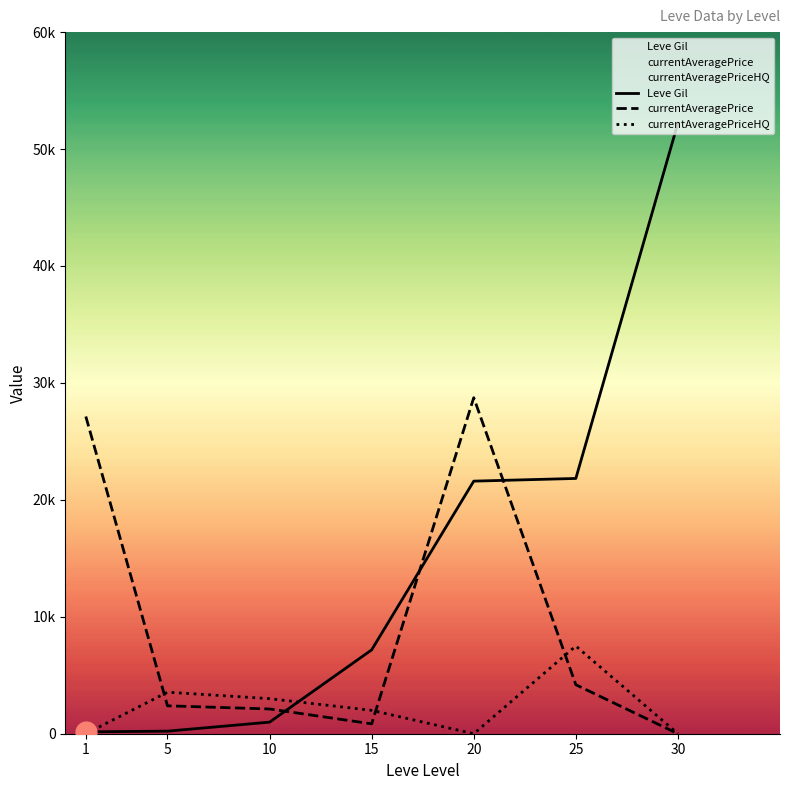

At 25, list the series in order from largest to smallest.

Leve Gil, currentAveragePriceHQ, currentAveragePrice